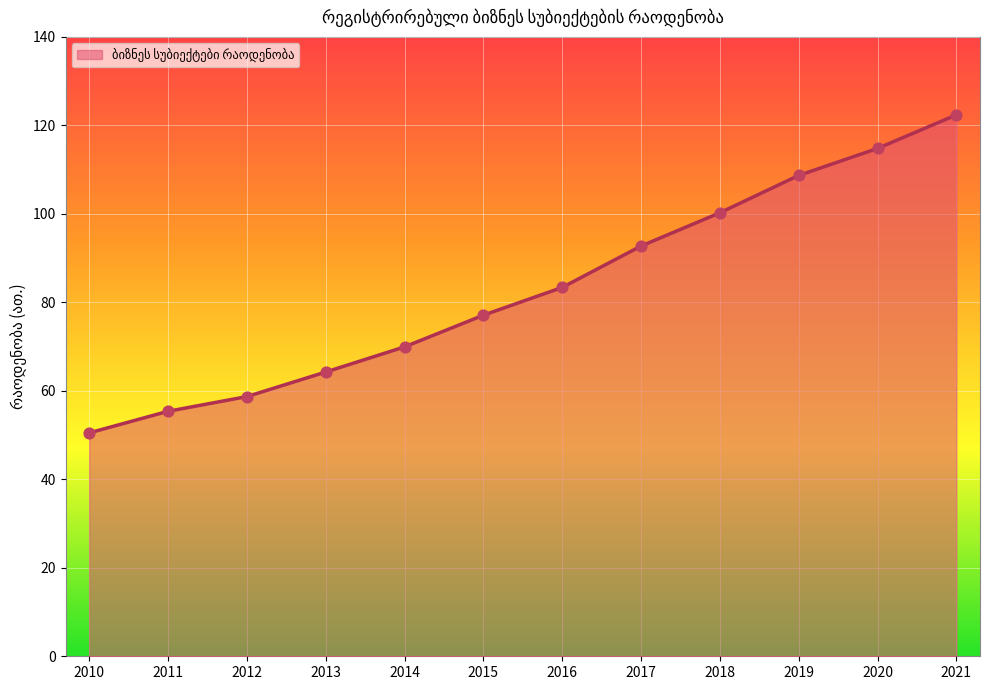

What is the change in value from 2010 to 2013?

+13.8